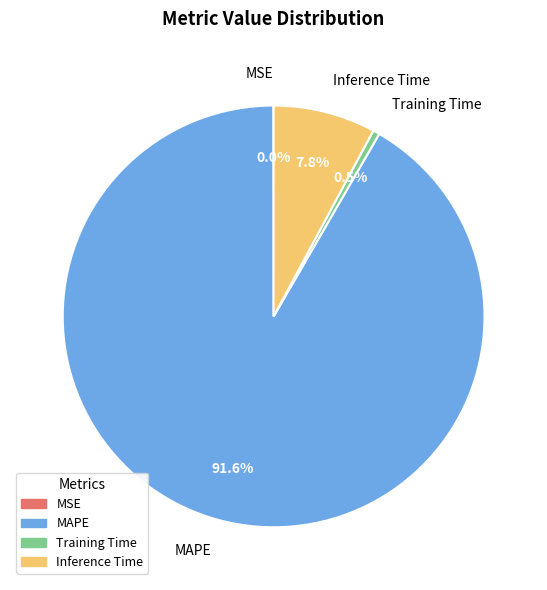

Which category accounts for the majority?

MAPE